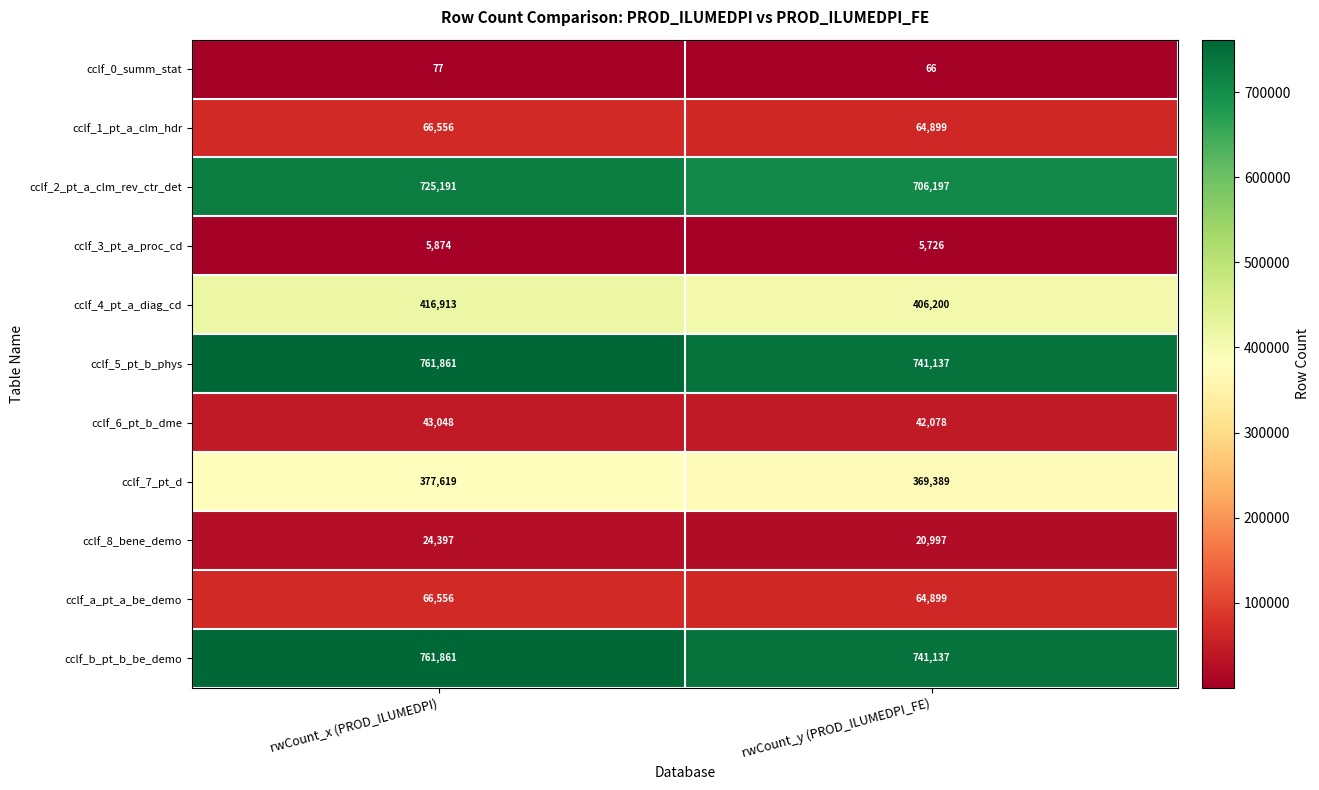

What is the spread (max minus min) of values at rwCount_x (PROD_ILUMEDPI)?

761784